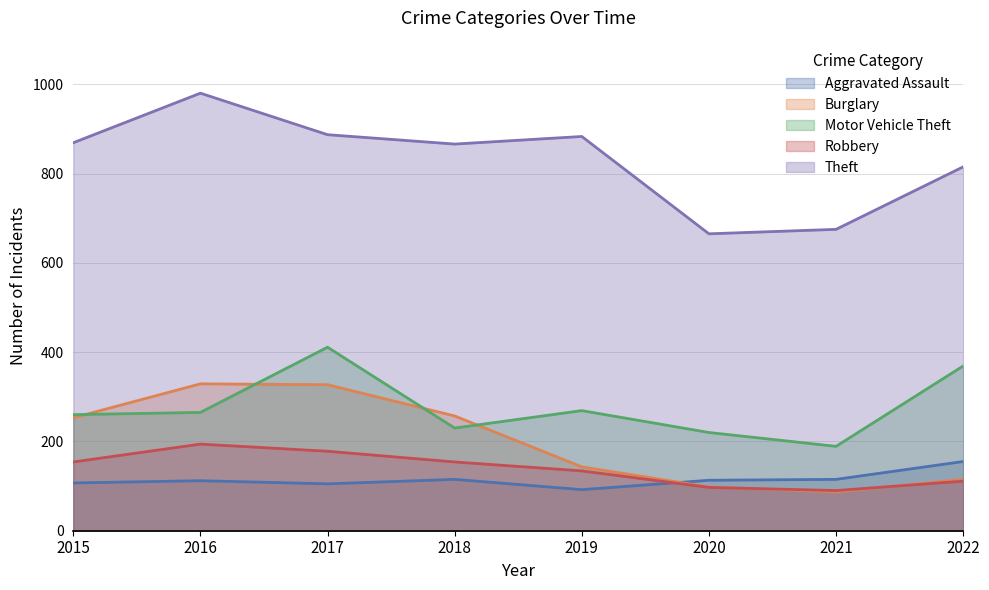

The Burglary series shows 202 at 2017. True or false?

False